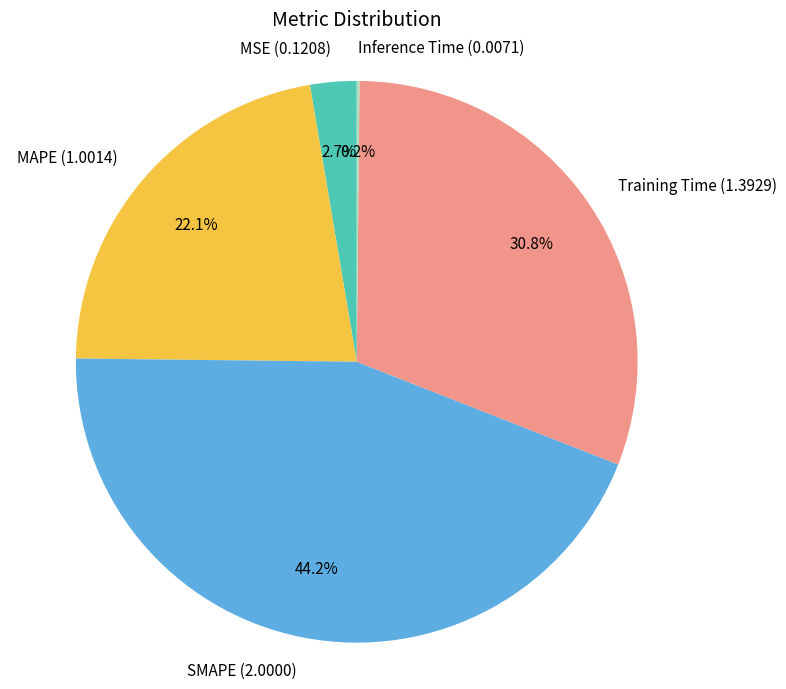

Is there any slice that represents more than half of the pie?

No